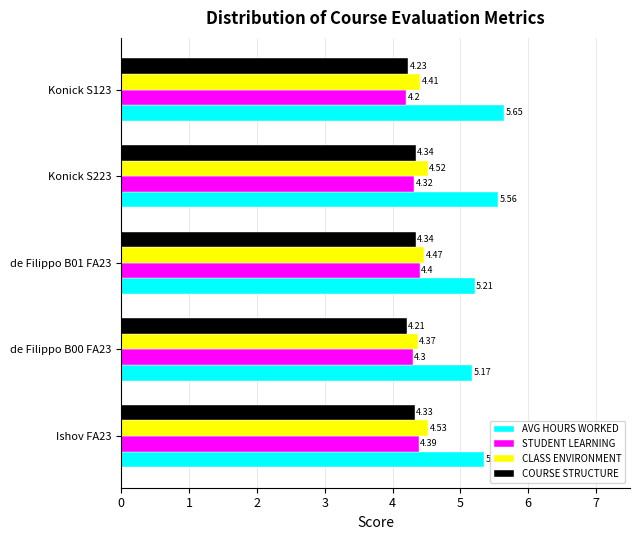

At which label does AVG HOURS WORKED reach its peak?

Konick S123